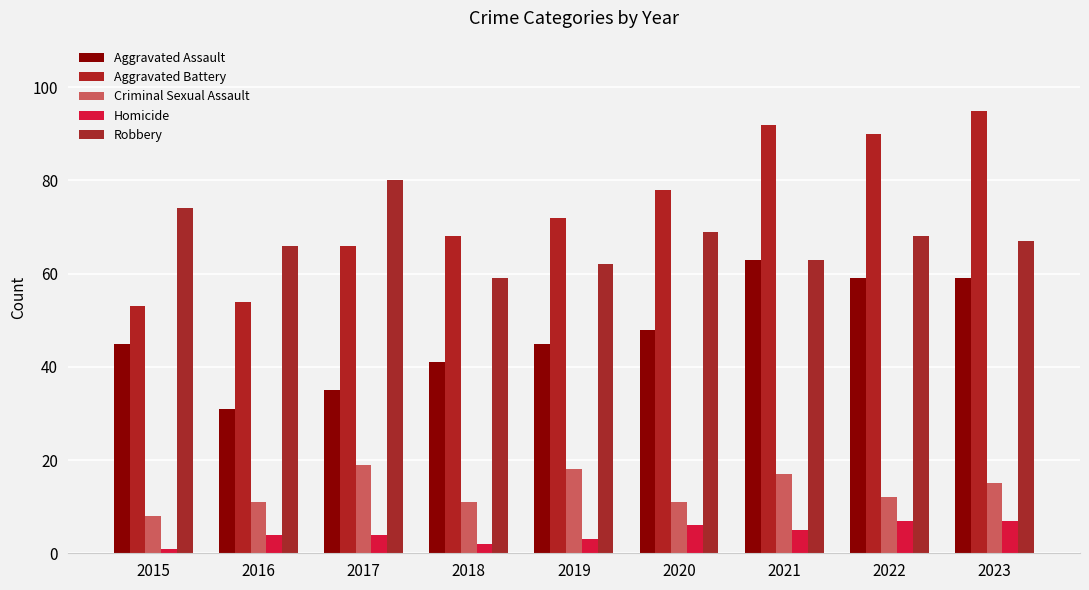

Where does the Criminal Sexual Assault series first go above 12?

2017